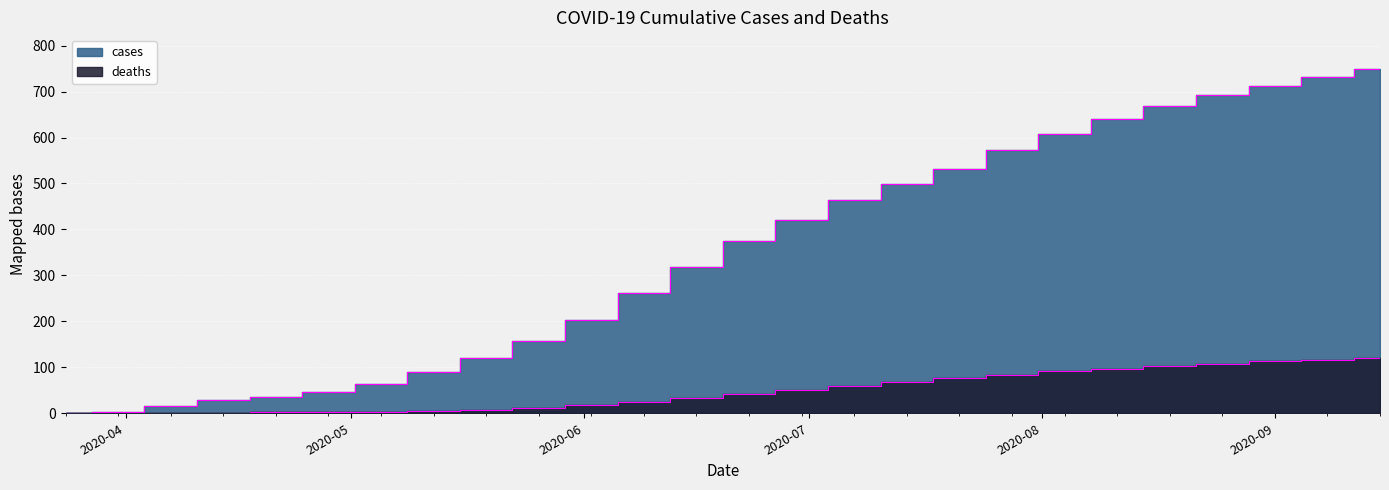

Reading left to right, list all the values displayed in this chart.

cases: 1	2	15	28	35	46	63	89	120	158	203	261	318	374	421	463	498	531	572	608	641	669	692	712	731	748
deaths: 0	0	0	1	2	2	3	5	8	12	18	25	33	42	51	60	68	76	84	91	97	103	108	113	117	121